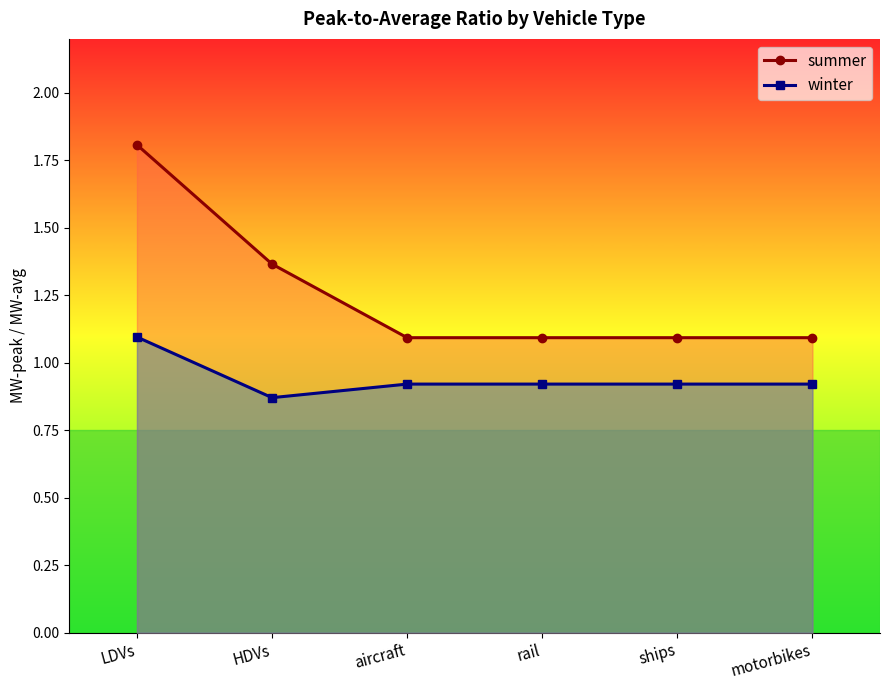

True or false: winter has more than 2 points higher than both neighbors.

False